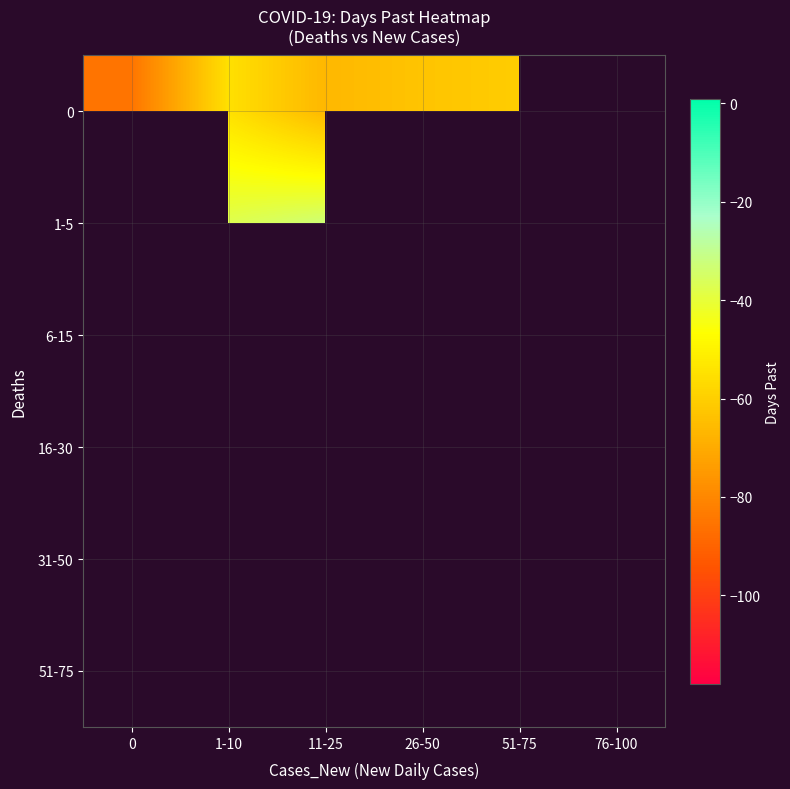

How many data points in 0 are less than -60?

4